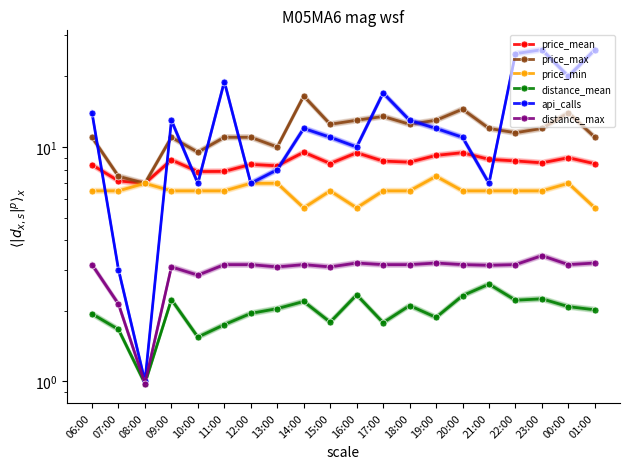

What is the difference between the price_min values at 11:00 and 14:00?

1.0